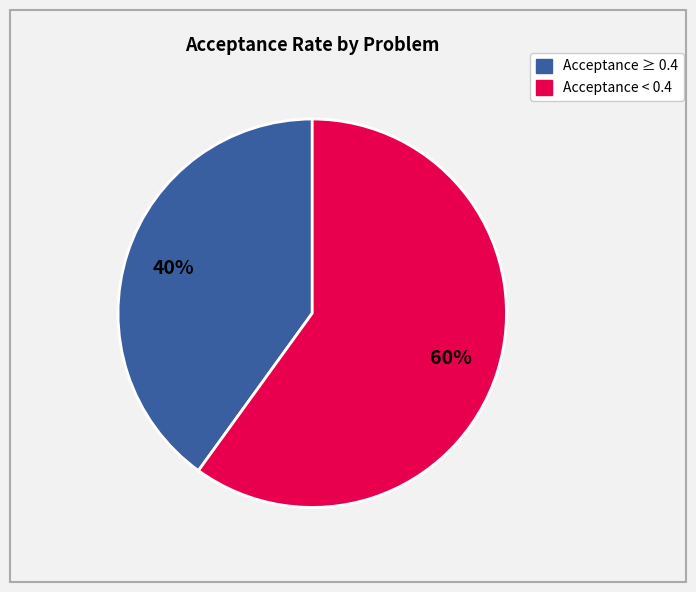

Is there any slice that represents more than half of the pie?

Yes